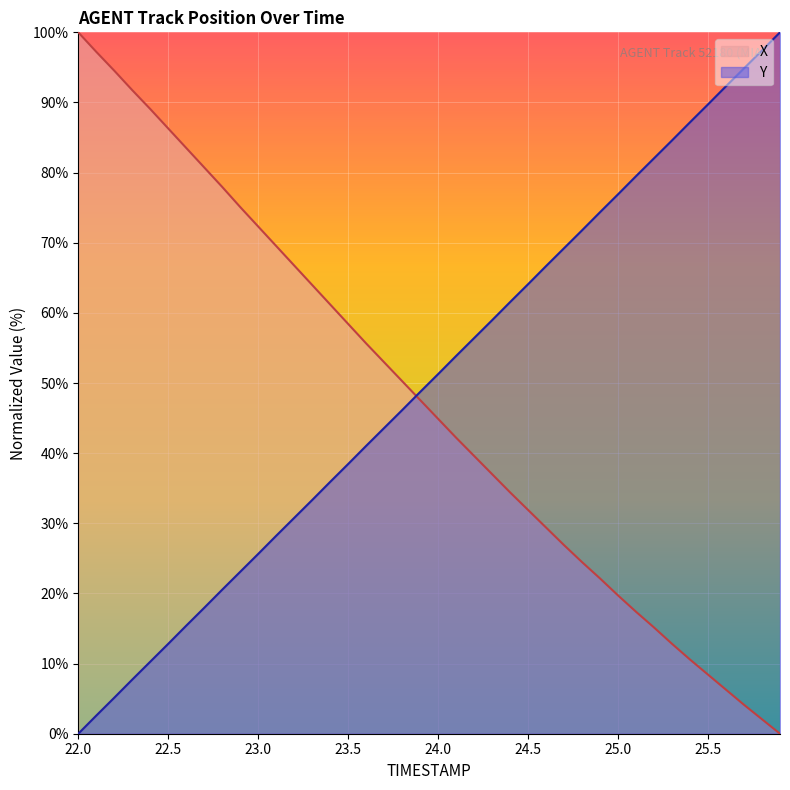

At which label does X first exceed 47?

22.0